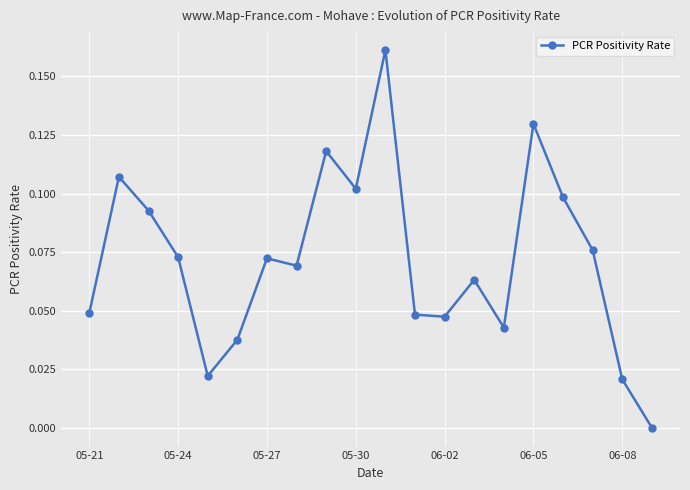

True or false: there are more than 0 points higher than both neighbors.

True